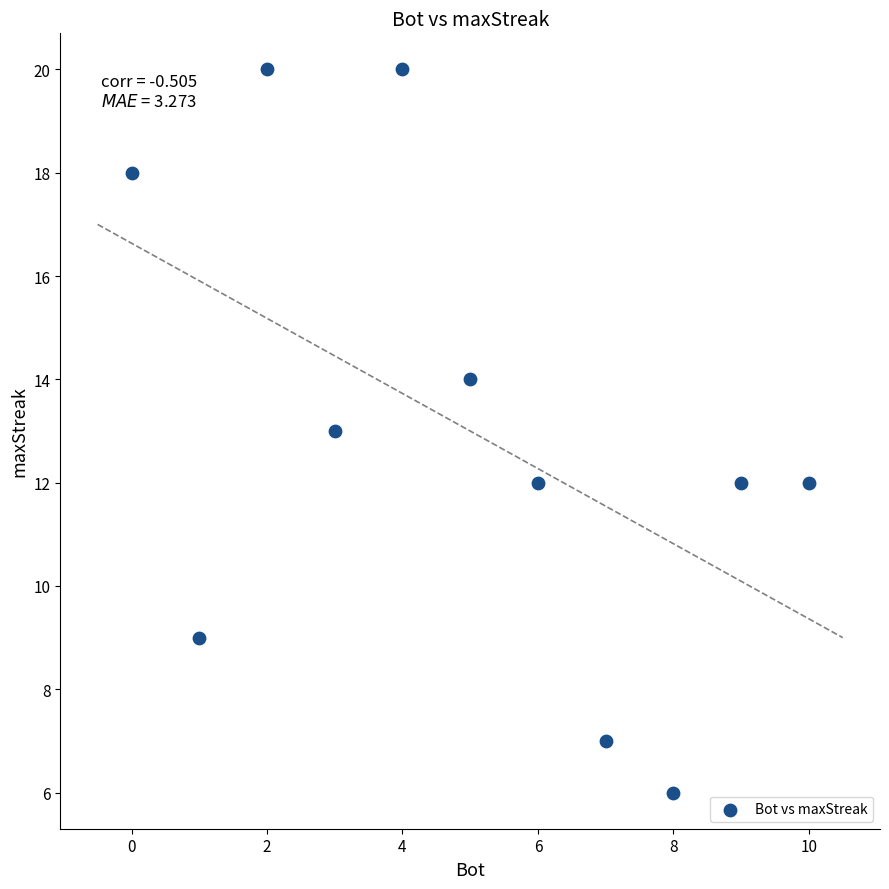

What is the average Y value?

13